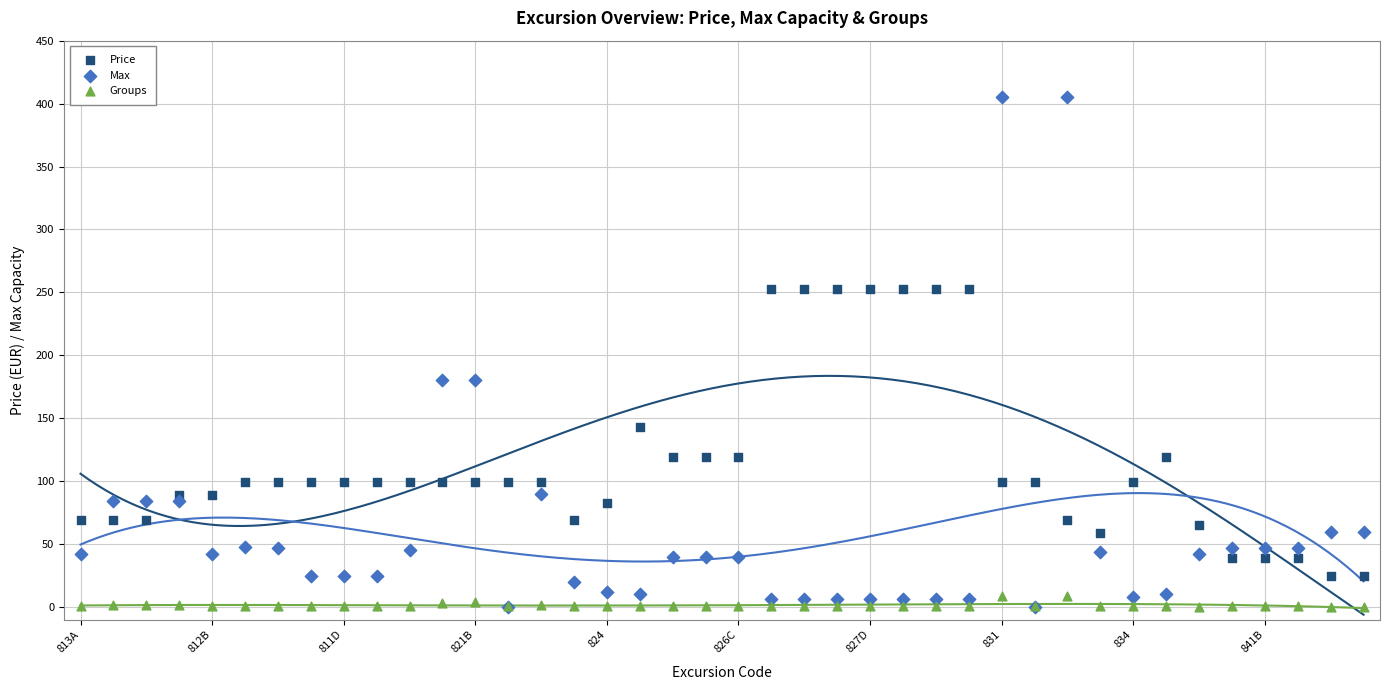

Which series contains the highest Y value?

Max